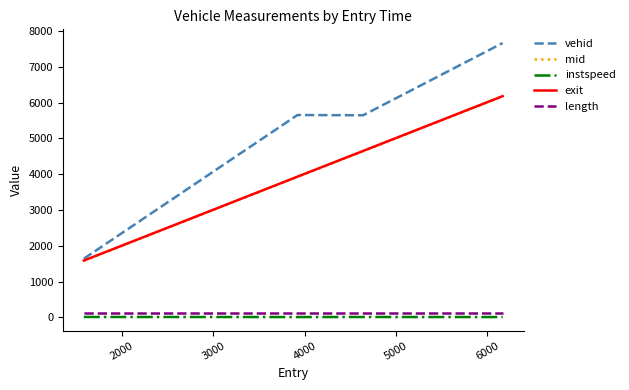

Which series has the widest spread of values?

vehid